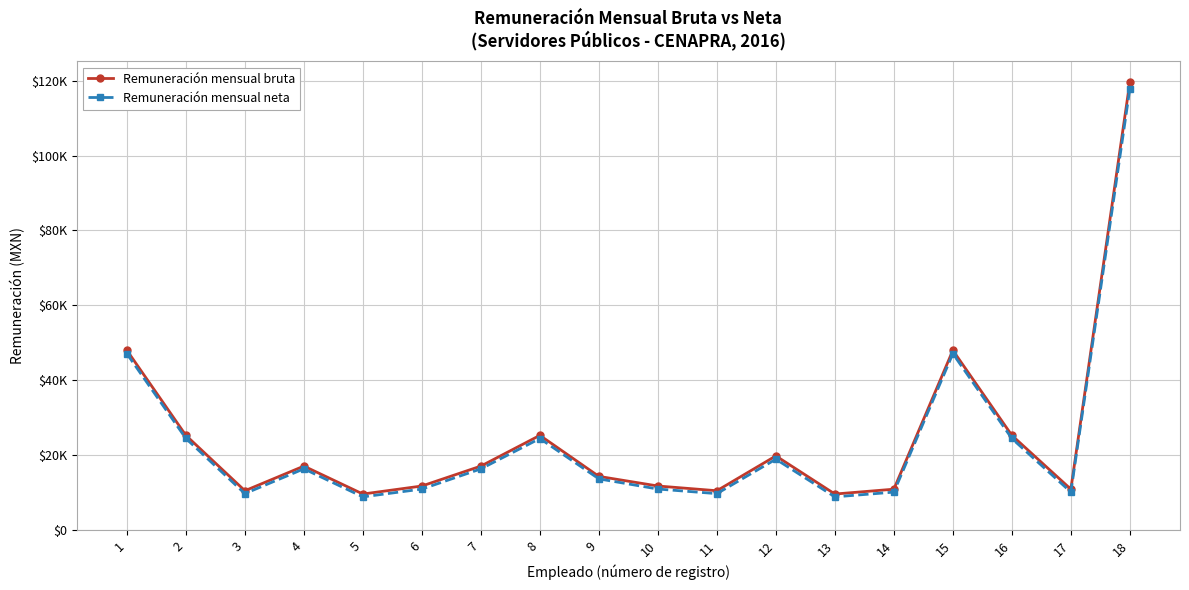

What are all the series names shown in the legend?

Remuneración mensual bruta, Remuneración mensual neta